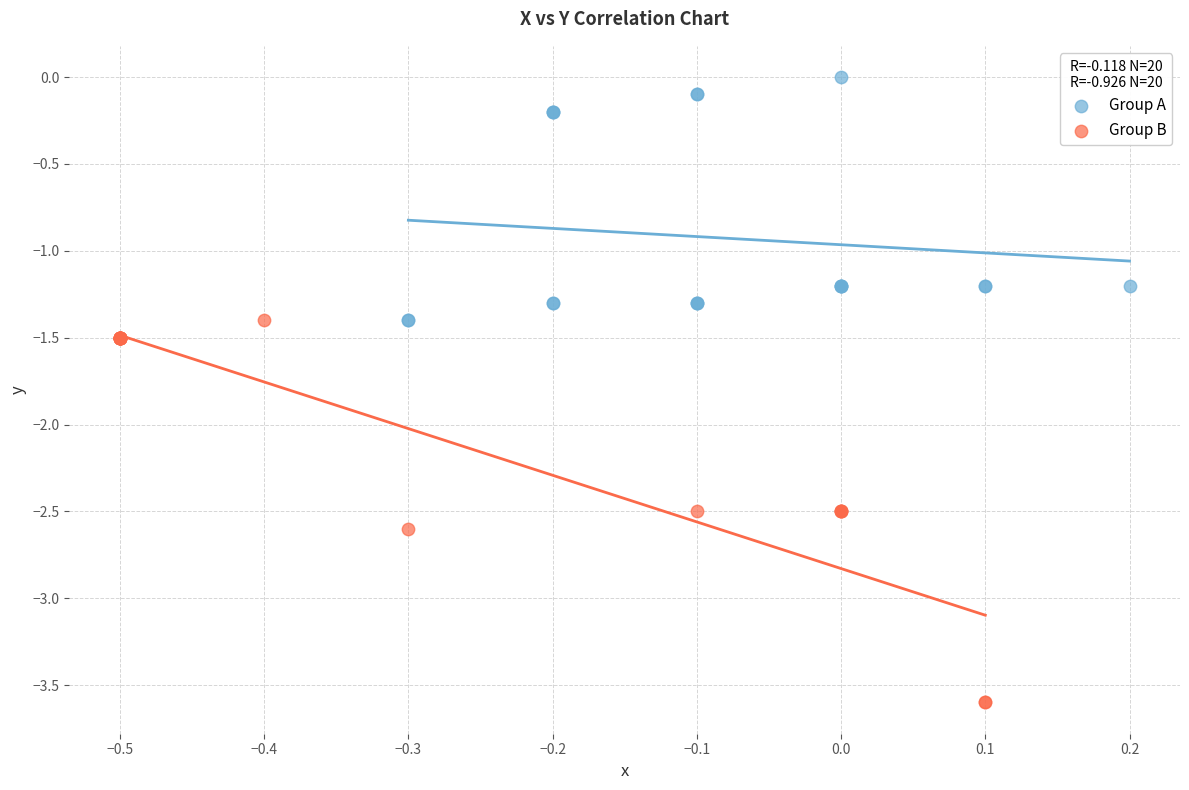

Which series reaches the maximum Y coordinate?

Group A